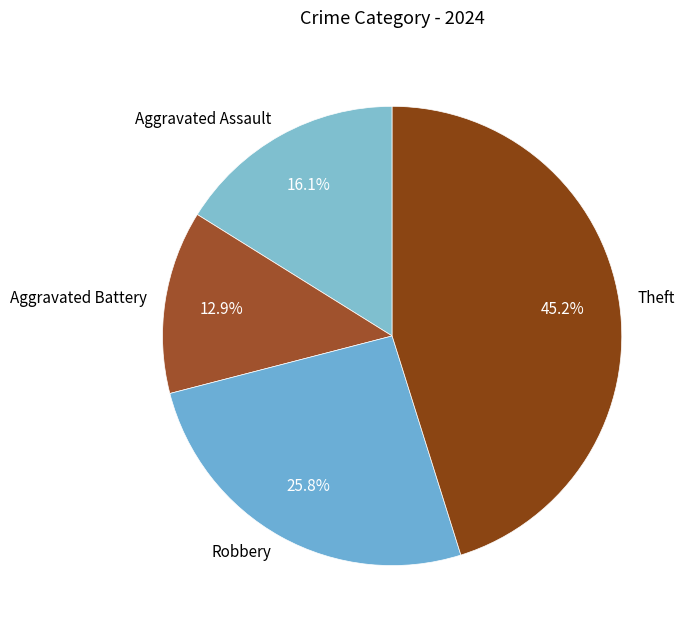

To the nearest percent, what percentage of the pie is Aggravated Battery?

13%